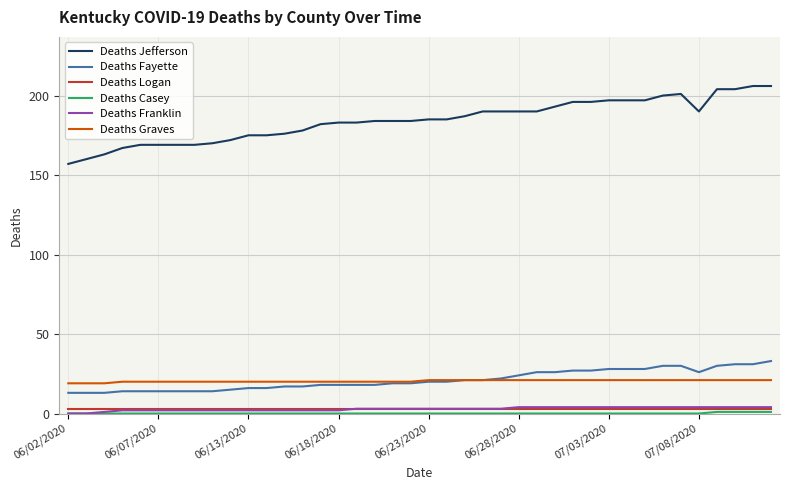

What is the maximum value for Deaths Jefferson?

206